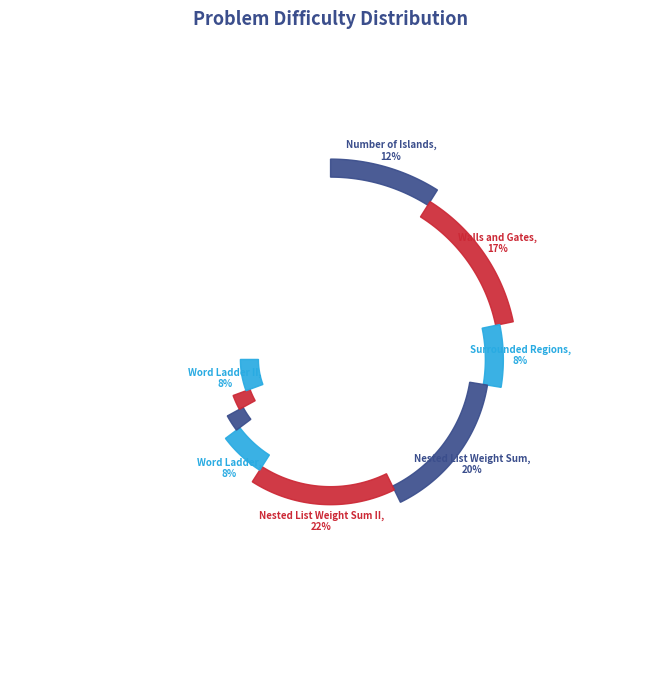

Rank the categories by value from highest to lowest.

Nested List Weight Sum II, Nested List Weight Sum, Walls and Gates, Number of Islands, Surrounded Regions, Word Ladder, Word Ladder II, N-Queens II, N-Queens